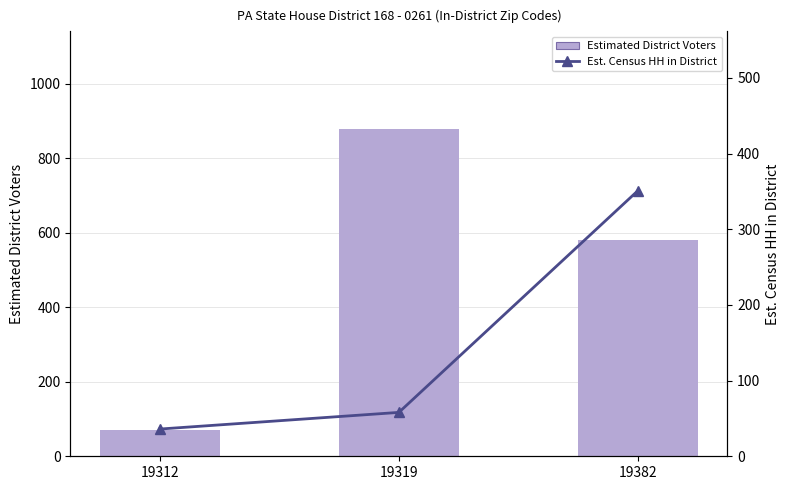

Rank the series by their average value, from lowest to highest.

Est. Census HH in District, Estimated District Voters